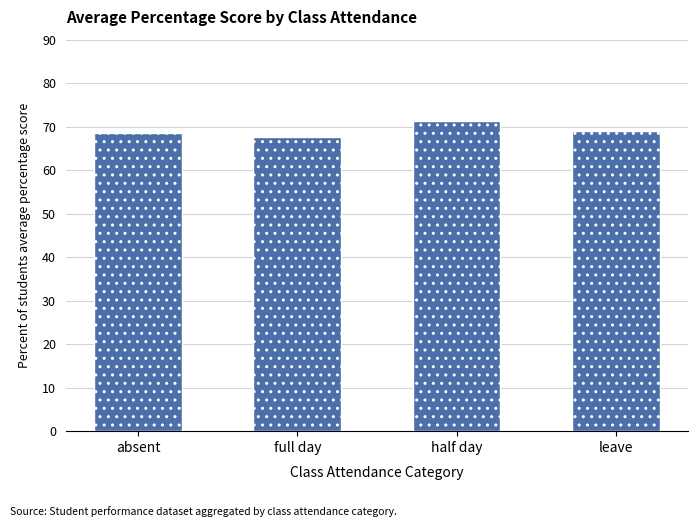

What value does the data have at half day?

71.4